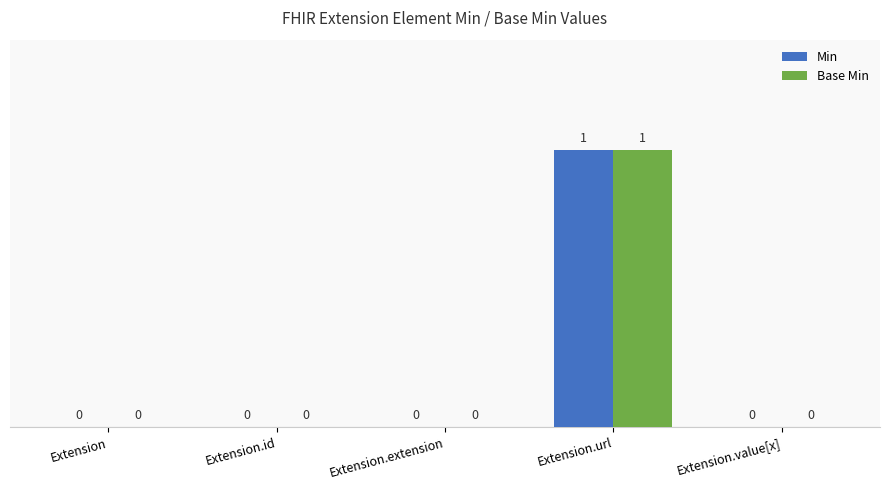

How many Min values are between 0 and 1?

5